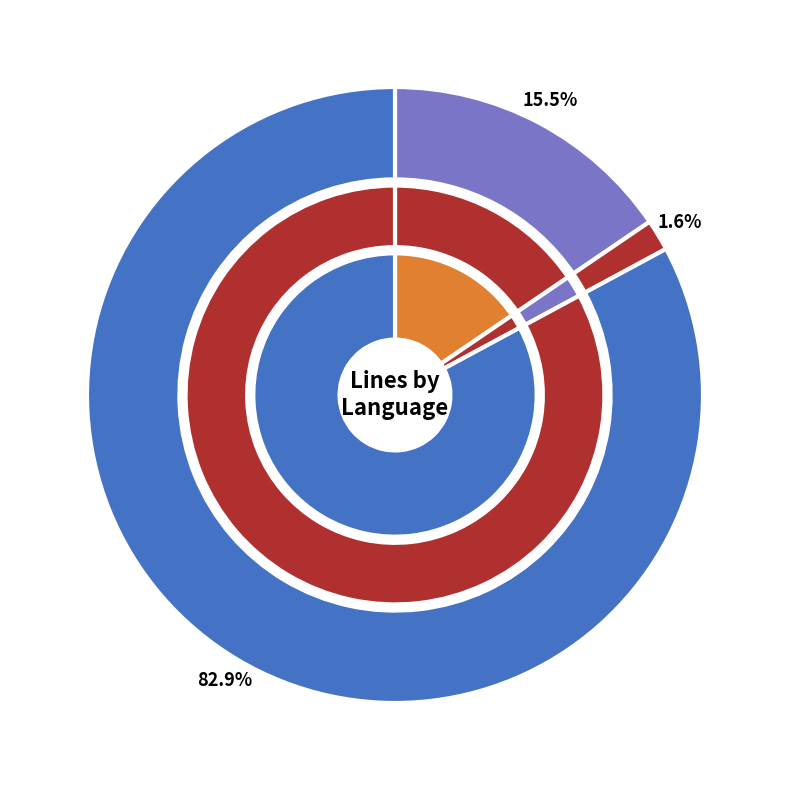

To the nearest percent, what is the combined percentage of JavaScript and HTML?

17%